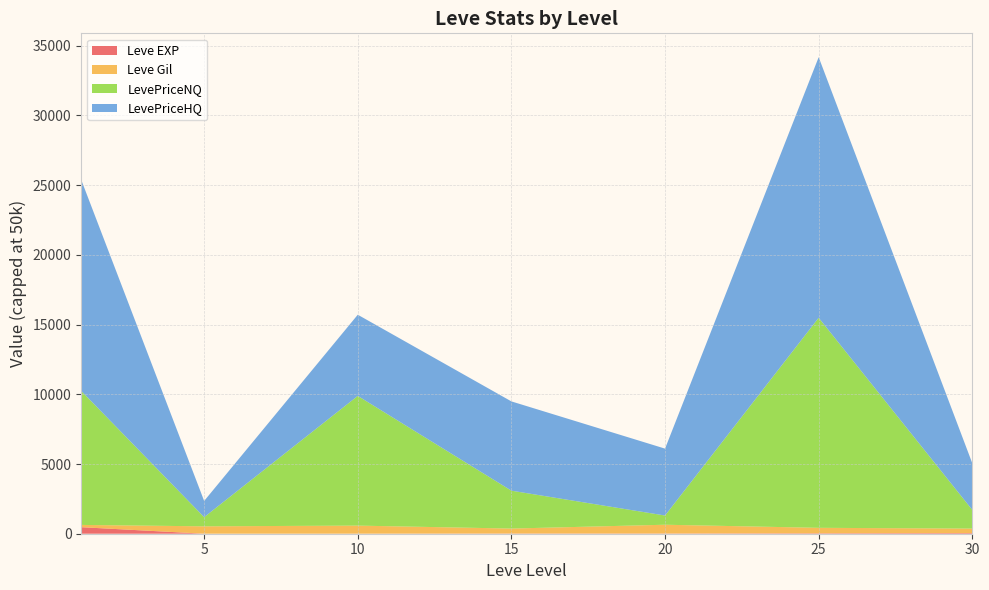

At which category is the sum across all series the highest?

25